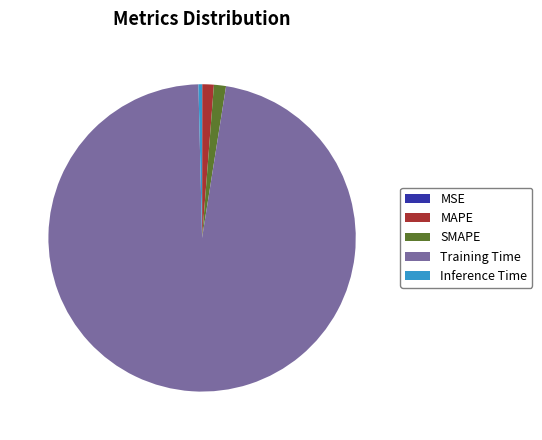

Is there a majority slice in this chart?

Yes